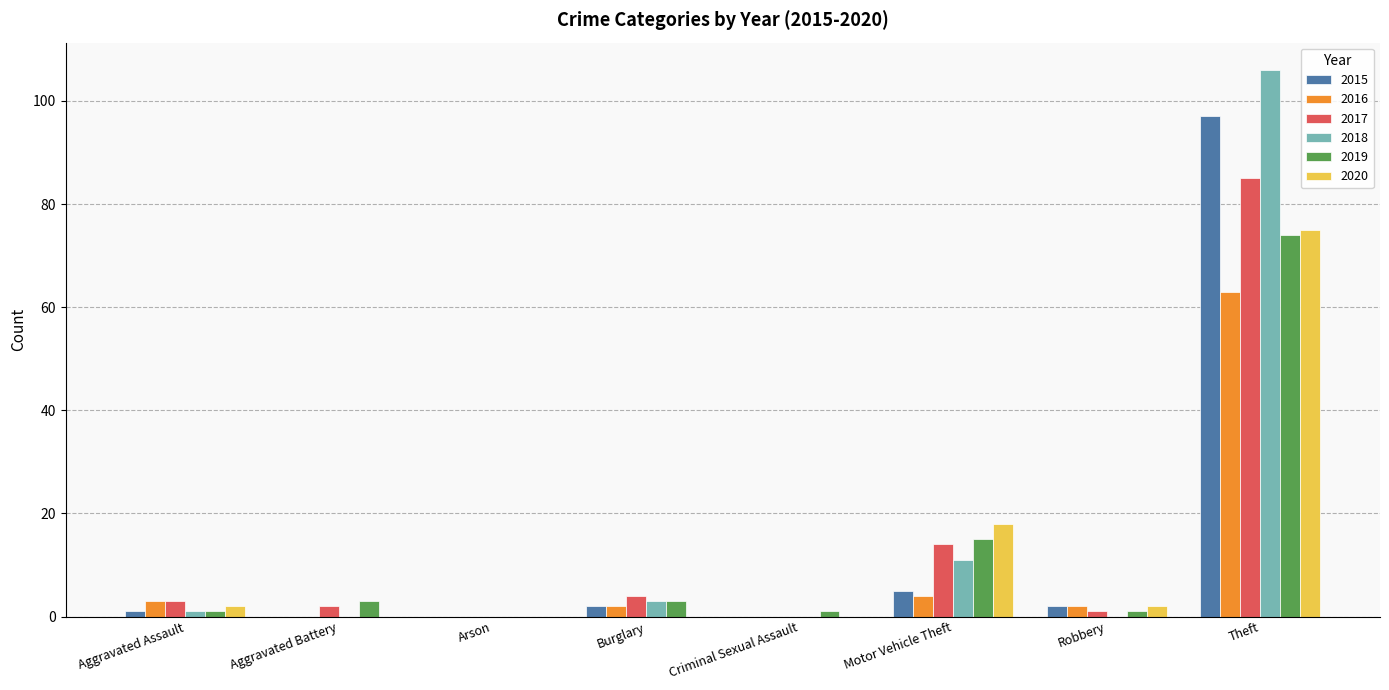

At which category is the sum across all series the highest?

Theft